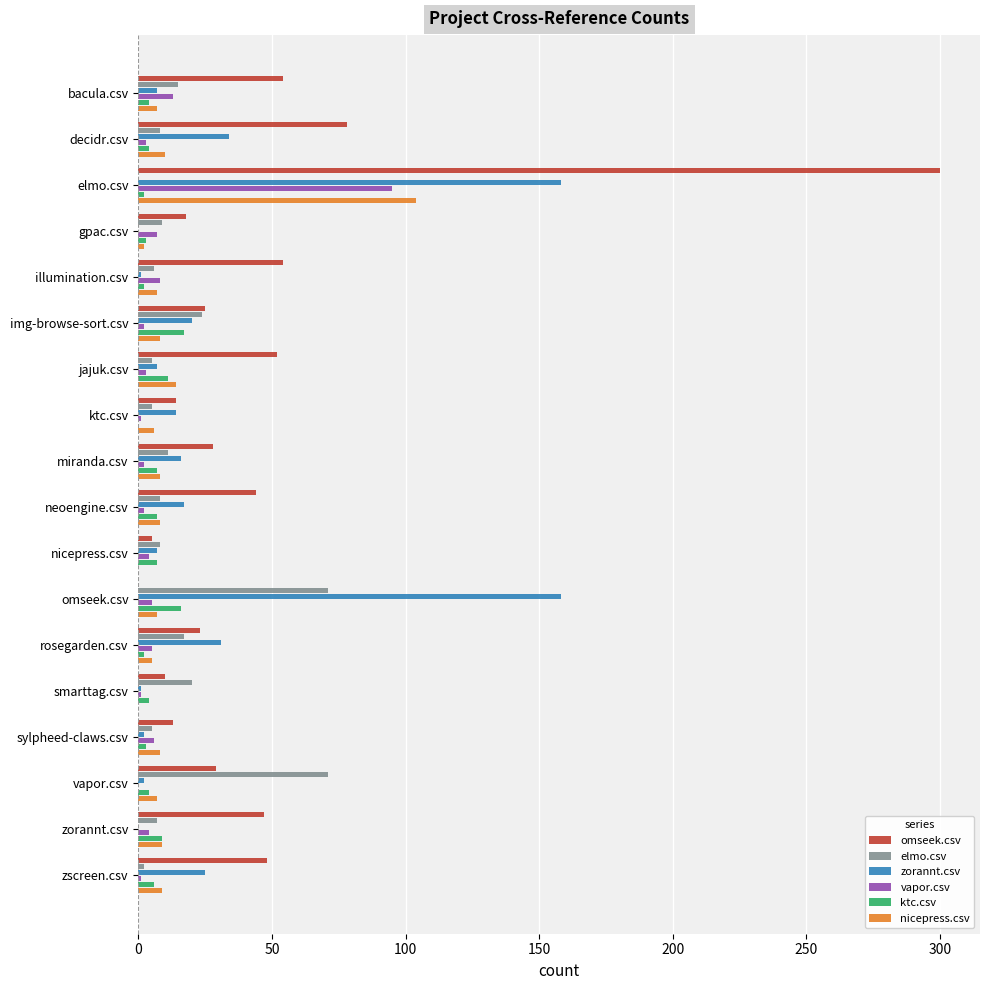

Which series has the widest spread of values?

omseek.csv